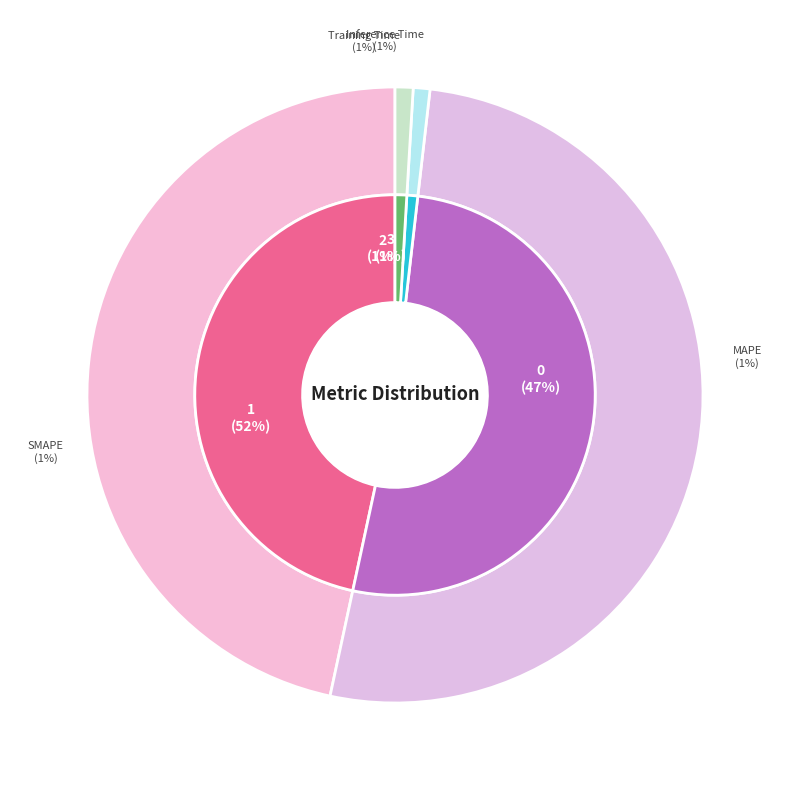

To the nearest percent, what is the combined percentage of SMAPE and MAPE?

98%